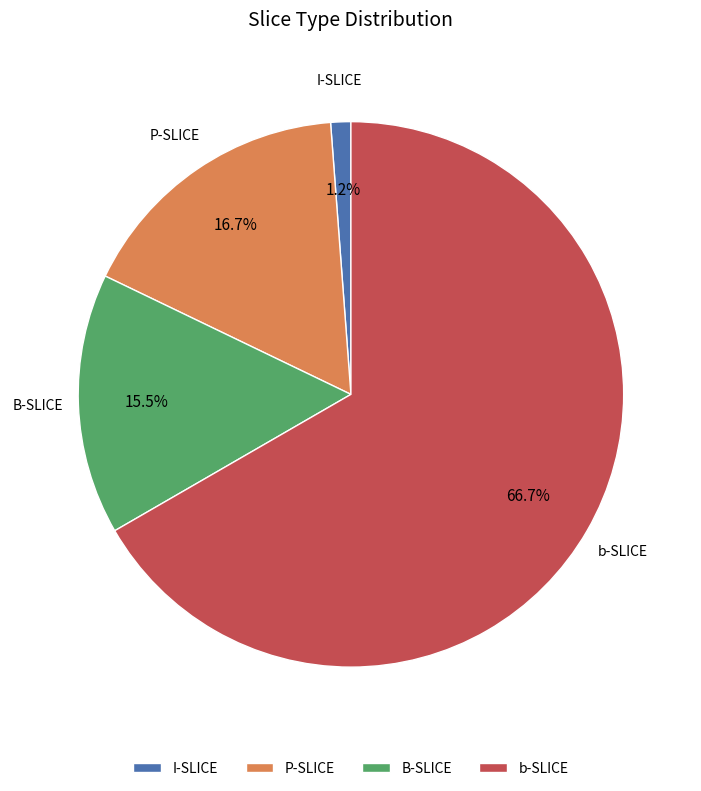

Rank the categories by value from highest to lowest.

b-SLICE, P-SLICE, B-SLICE, I-SLICE